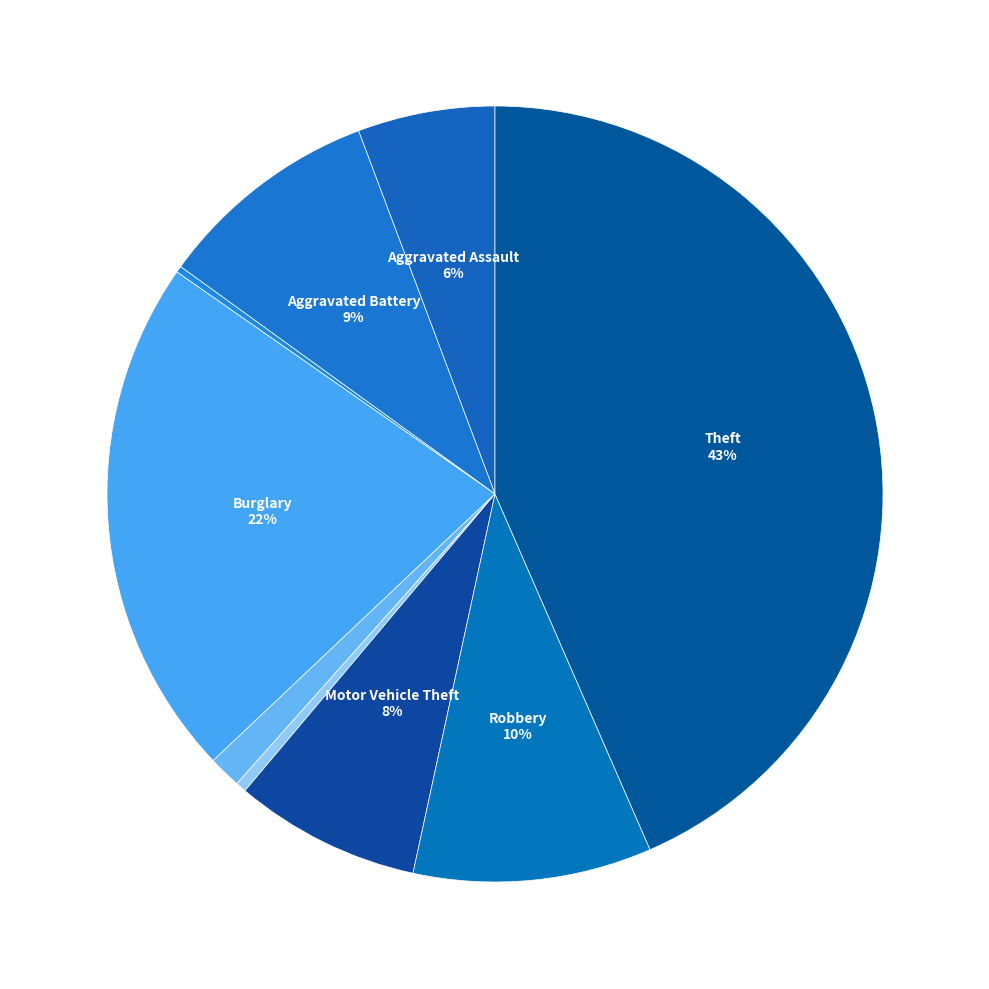

Which slice is the smallest?

Arson